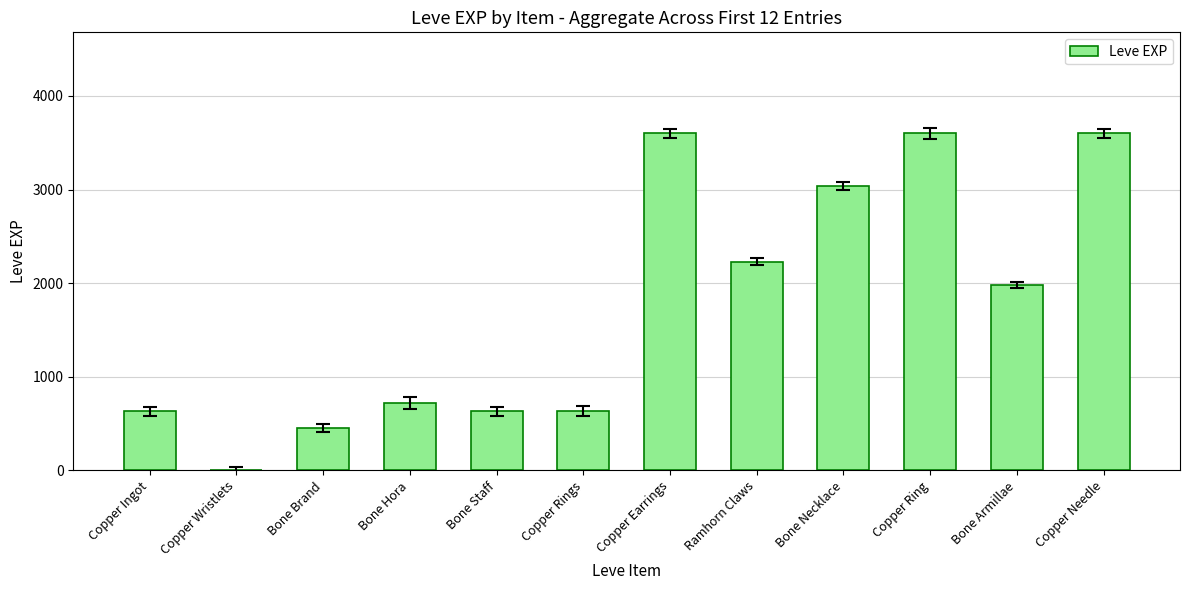

Between Bone Necklace and Copper Needle, which is larger?

Copper Needle